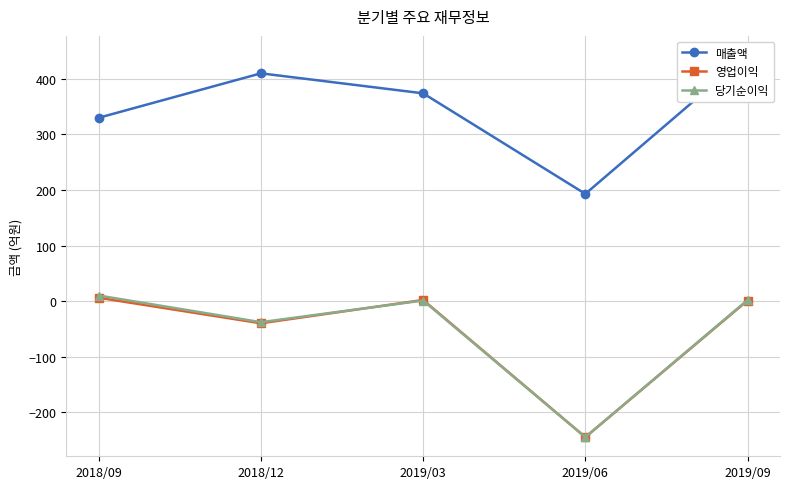

What are all the series names shown in the legend?

매출액, 영업이익, 당기순이익